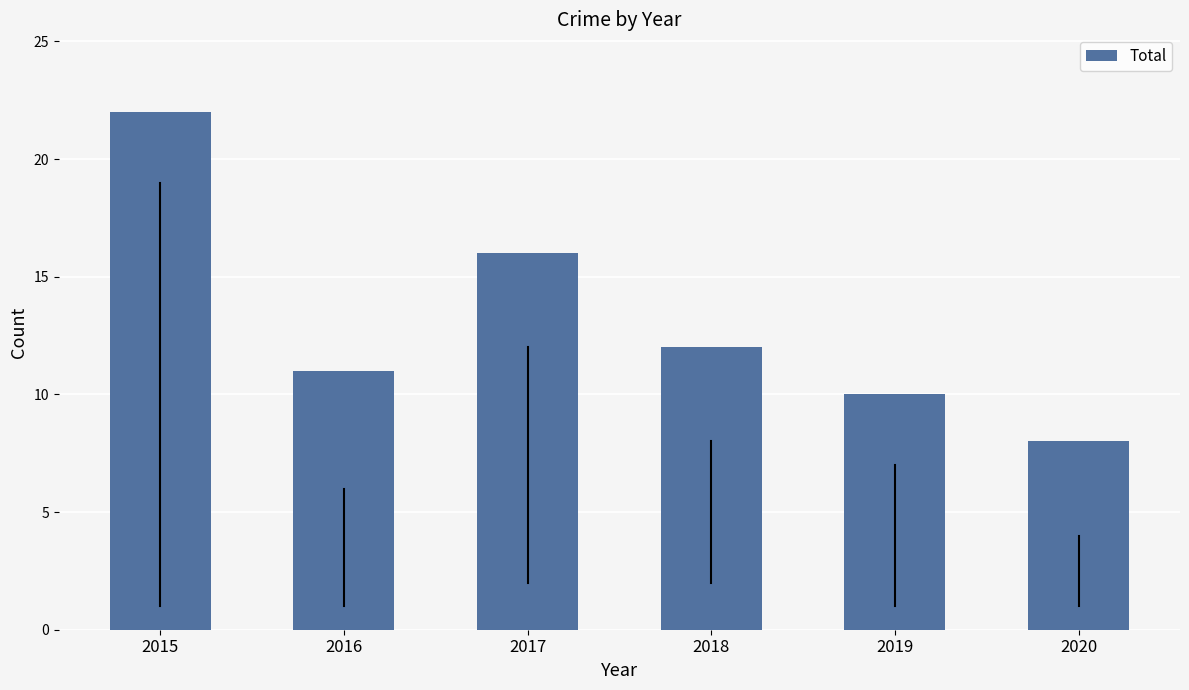

Does the chart contain any negative values?

No